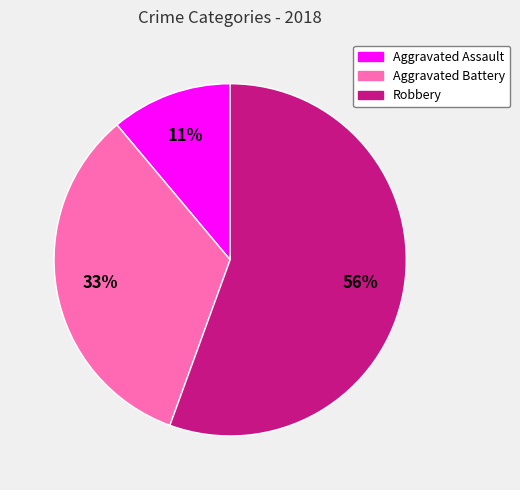

What is the ratio of the value at Aggravated Assault to the value at Robbery?

0.2